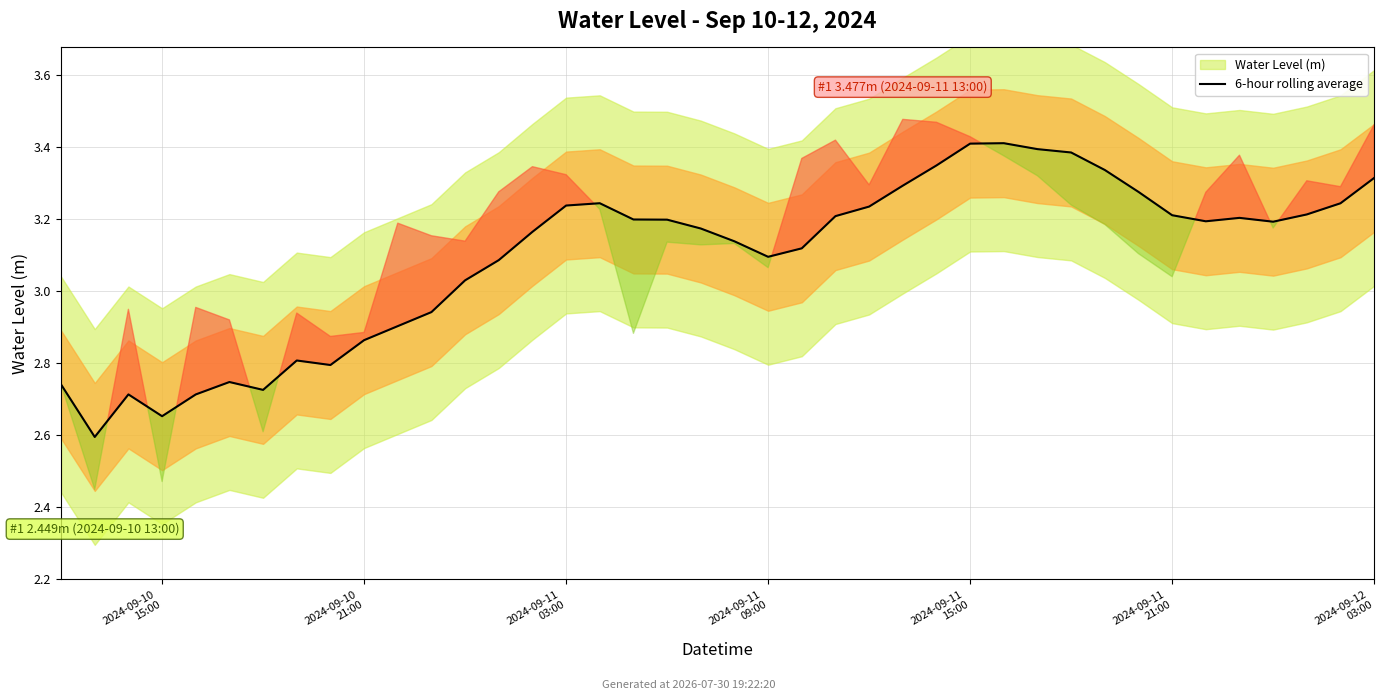

How many points are higher than both their immediate neighbors (excluding endpoints)?

6